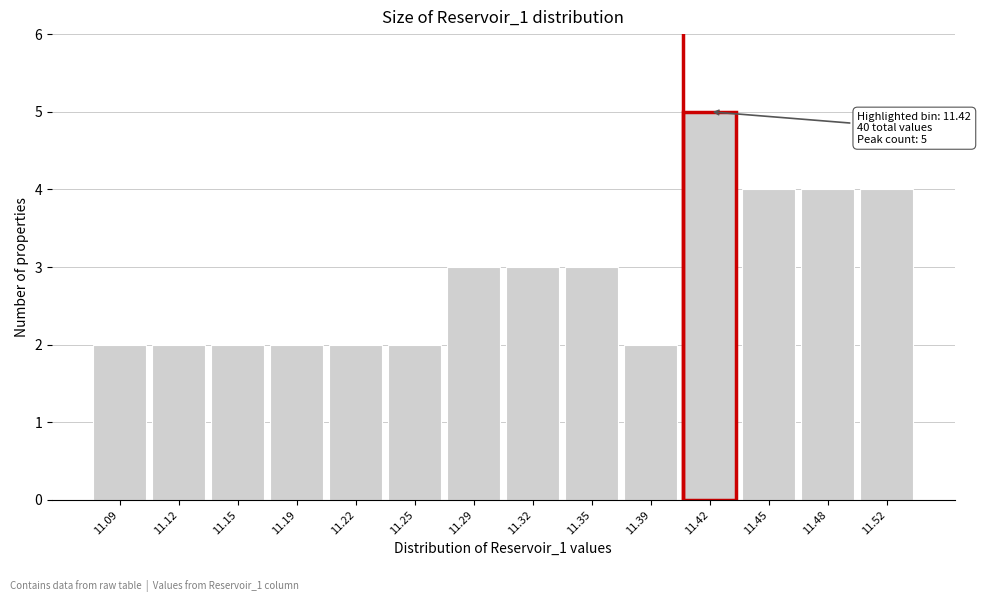

Reading left to right, list all the values displayed in this chart.

11.09=2	11.12=2	11.15=2	11.19=2	11.22=2	11.25=2	11.29=3	11.32=3	11.35=3	11.39=2	11.42=5	11.45=4	11.48=4	11.52=4